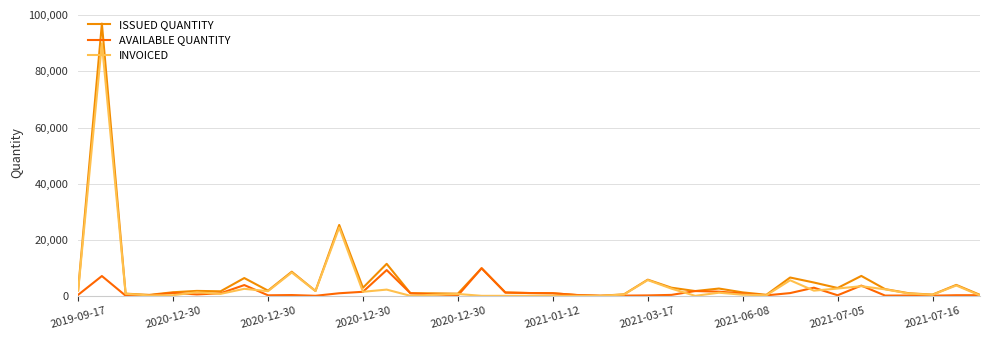

How many lines are shown in the chart?

3